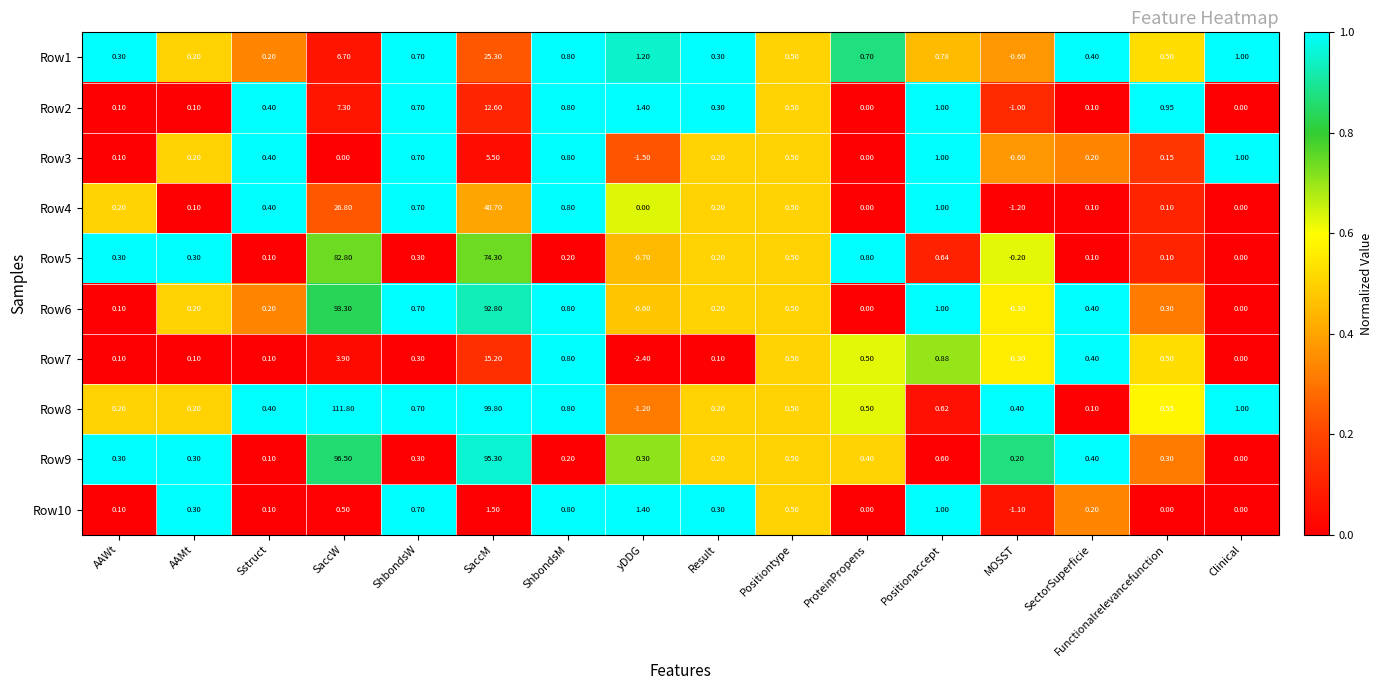

Which series changed the most between AAWt and SaccM?

Row8